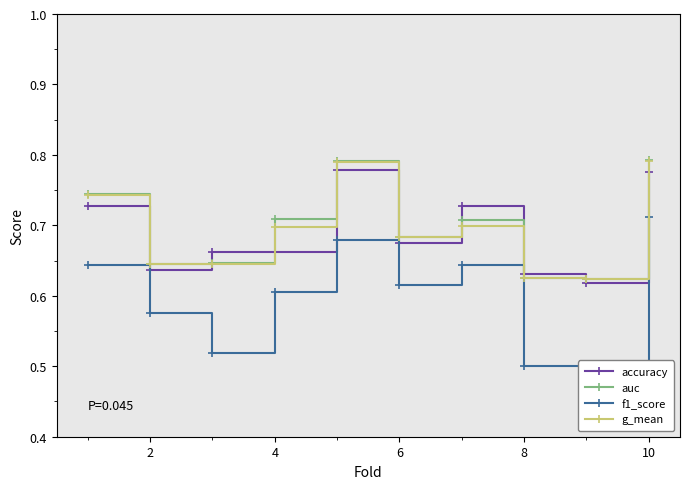

Is the value of g_mean at 4 greater than the value of auc at 8?

Yes